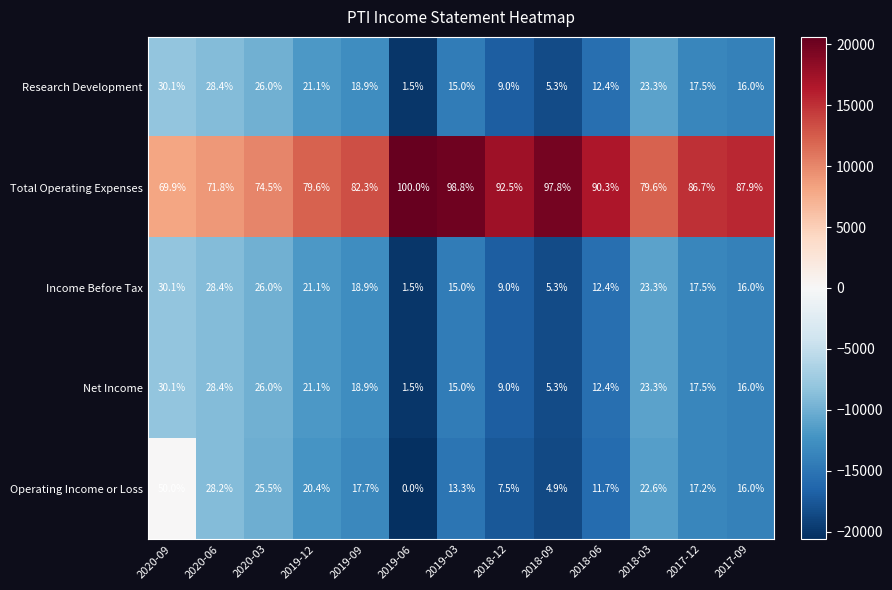

Which category has the lowest value in the Operating Income or Loss series?

2019-06